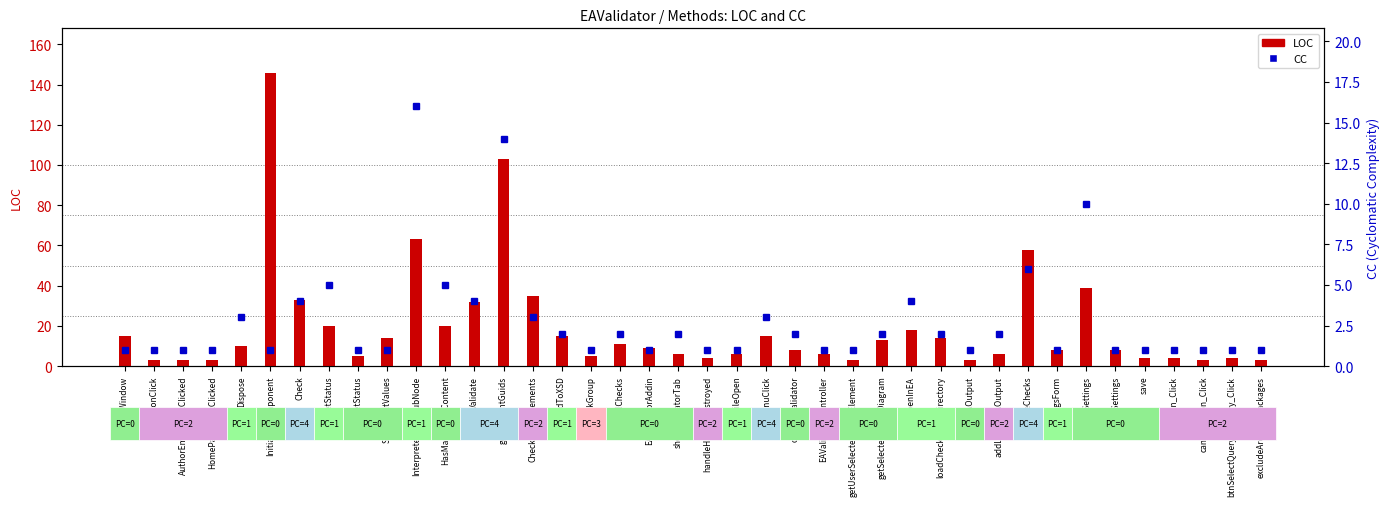

Reading left to right, list all the values displayed in this chart.

LOC: 15	3	3	3	10	146	33	20	5	14	63	20	32	103	35	15	5	11	9	6	4	6	15	8	6	3	13	18	14	3	6	58	8	39	8	4	4	3	4	3
CC: 1	1	1	1	3	1	4	5	1	1	16	5	4	14	3	2	1	2	1	2	1	1	3	2	1	1	2	4	2	1	2	6	1	10	1	1	1	1	1	1